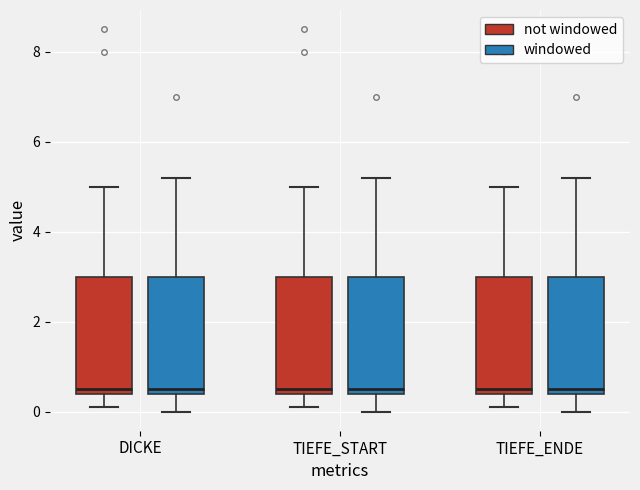

Where is the lower edge of the box for DICKE (windowed) on the y-axis? The values are not printed on the chart, so give them approximately, as read against the axis.

0.4